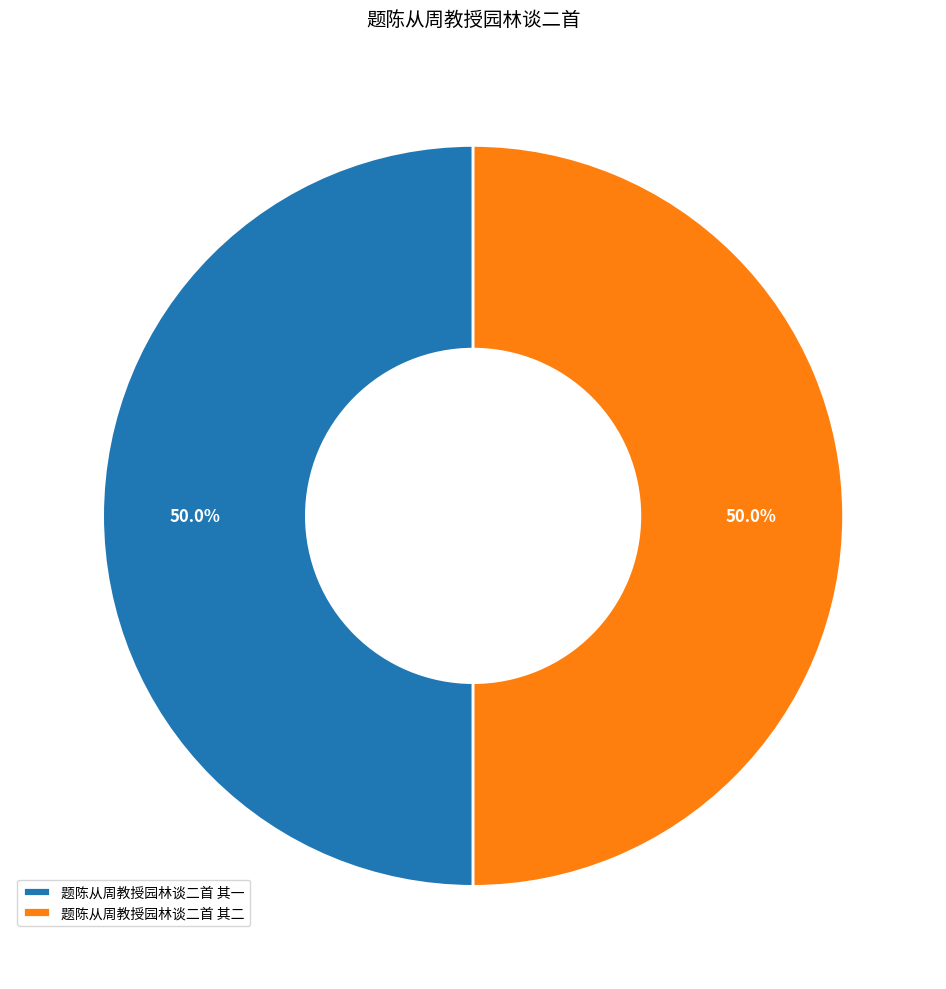

What is the ratio of the value at 题陈从周教授园林谈二首 其二 to the value at 题陈从周教授园林谈二首 其一?

1.0